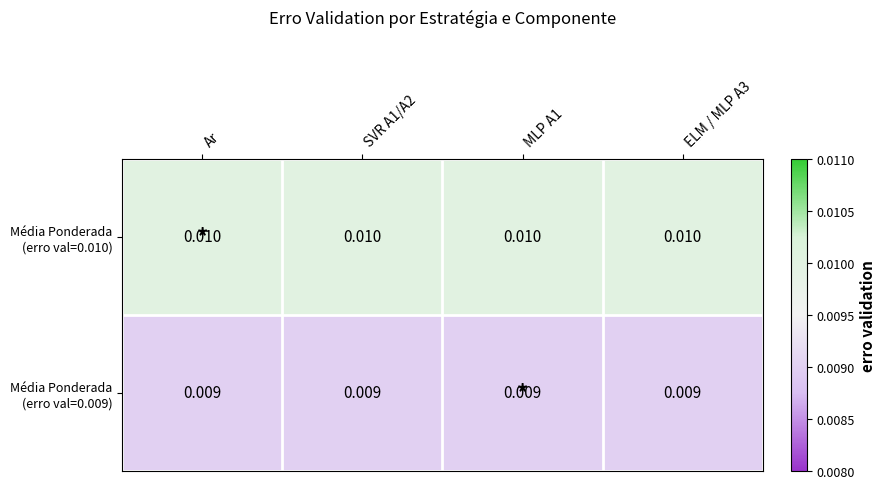

Which has a higher value, MLP A1 or SVR A1/A2?

MLP A1